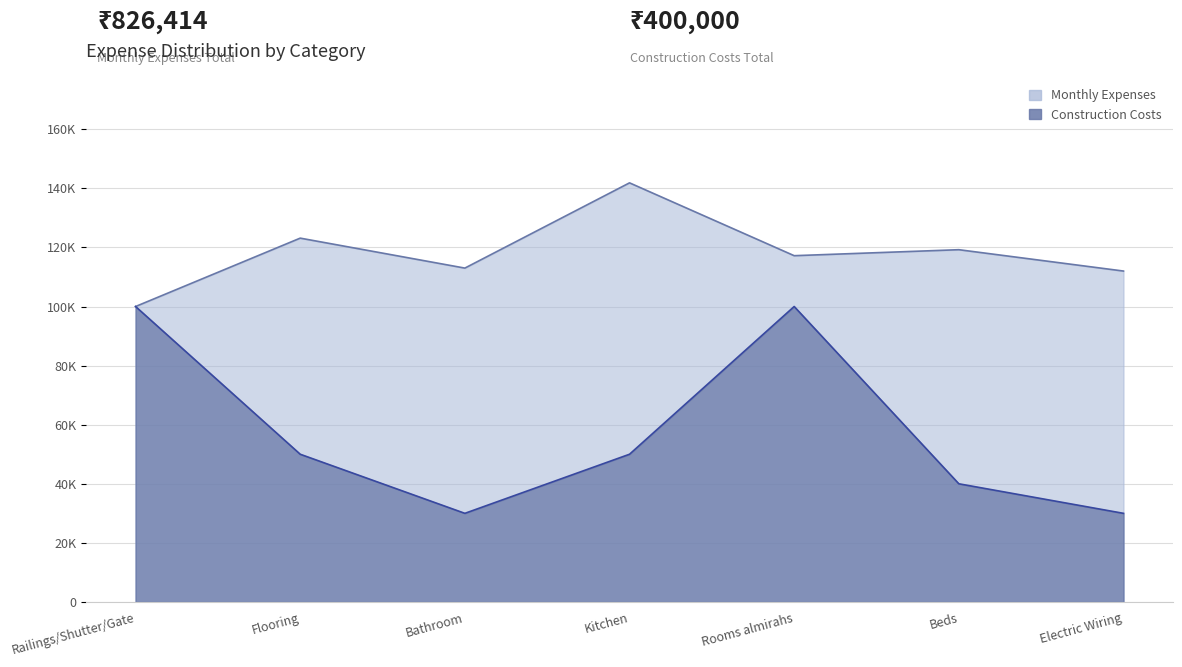

How many values in the Construction Costs series exceed 50000?

2